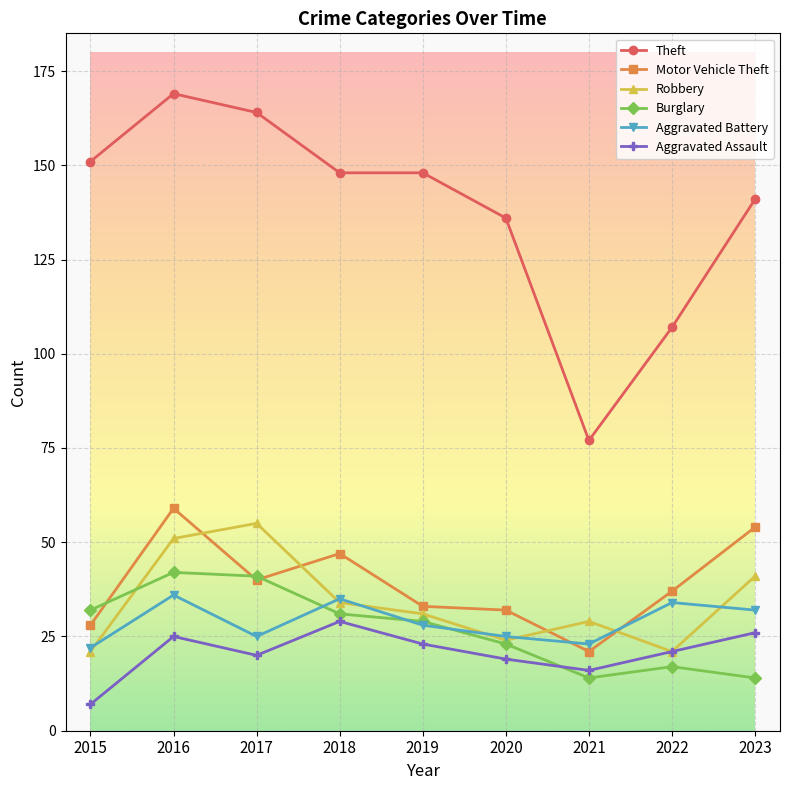

True or false: Motor Vehicle Theft has more than 1 interior local peaks.

True